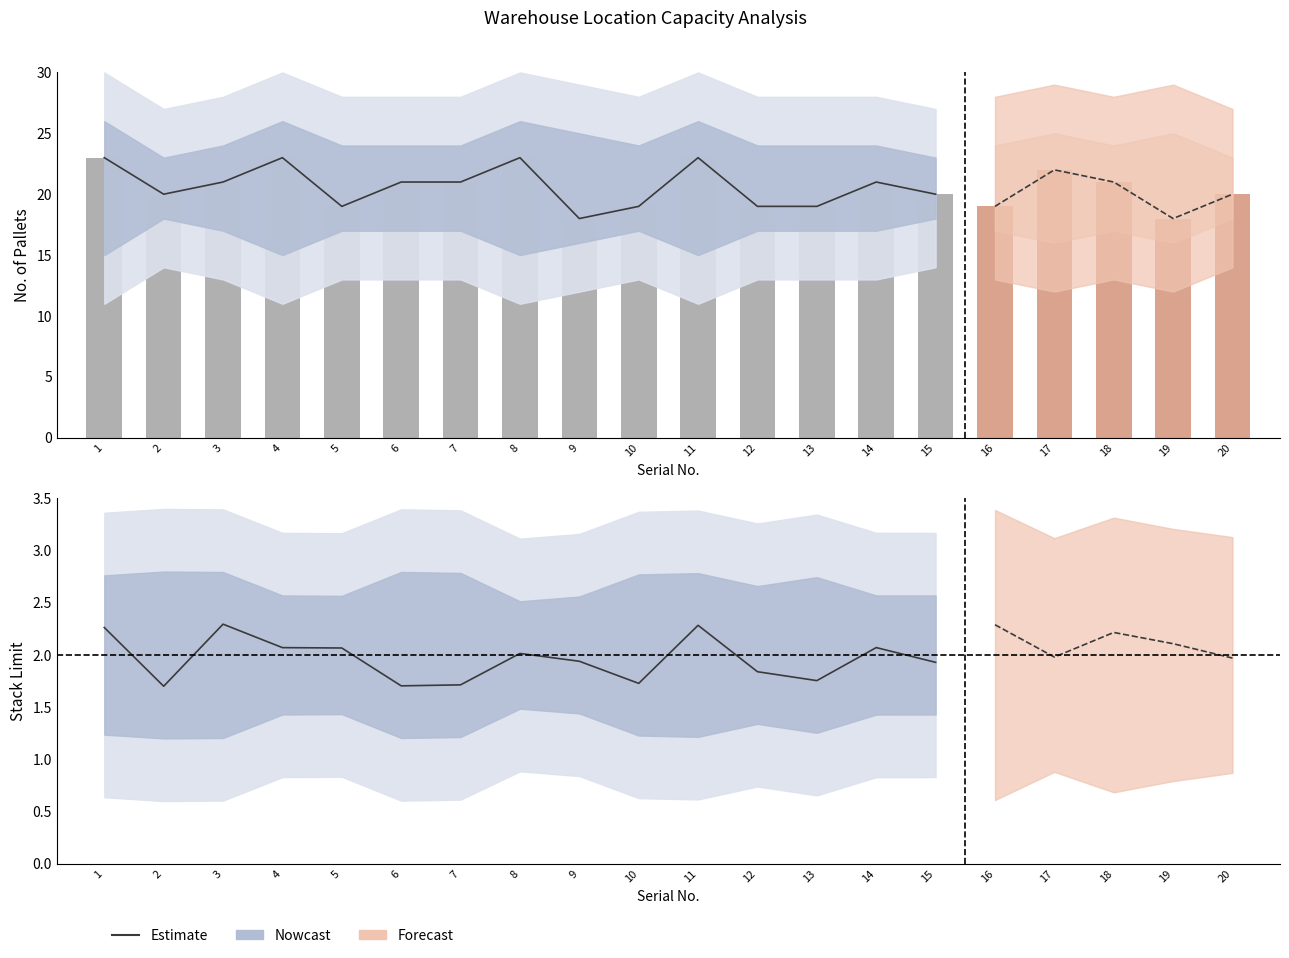

Which category has the highest value in the Estimate series?

3